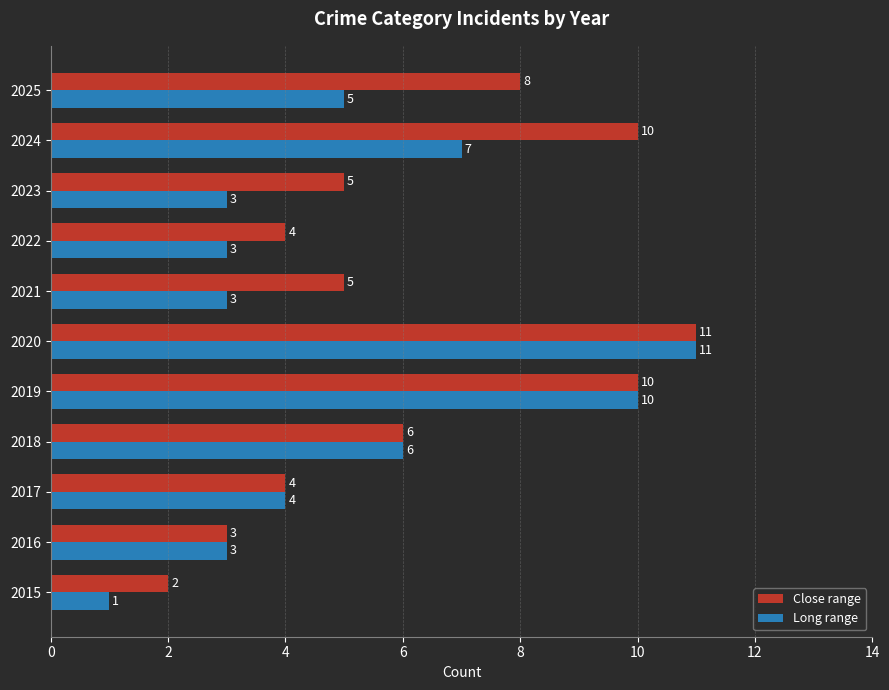

Which category has the lowest value in the Long range series?

2015